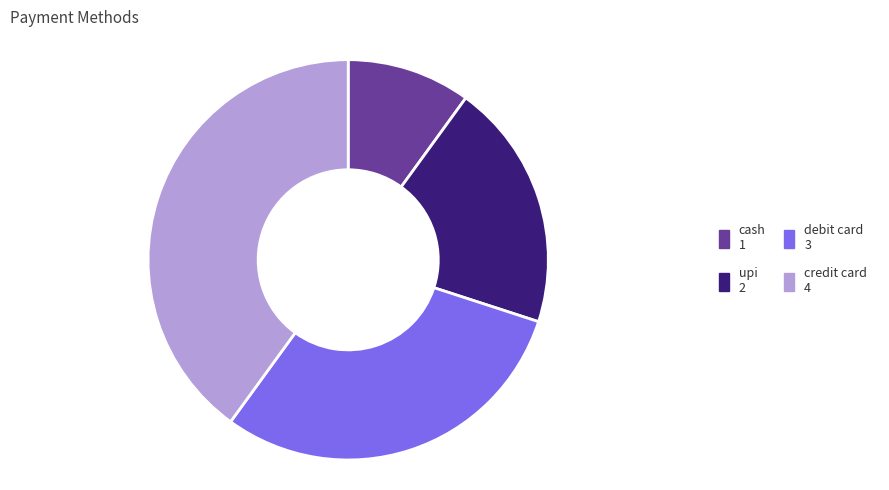

Which category has the biggest portion of the pie?

credit card